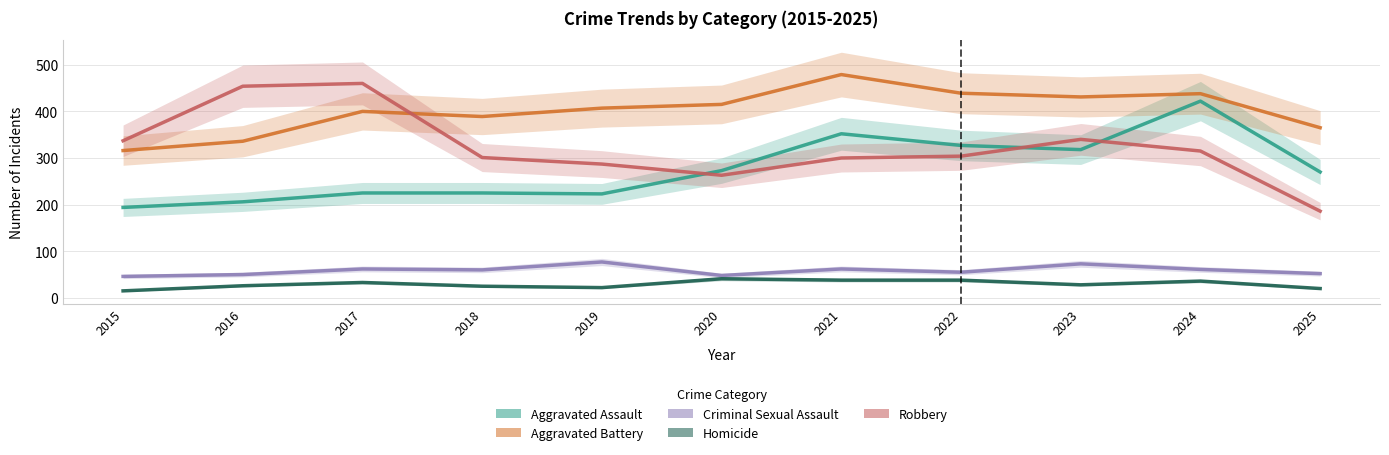

Which category has the highest value in the Homicide series?

2020